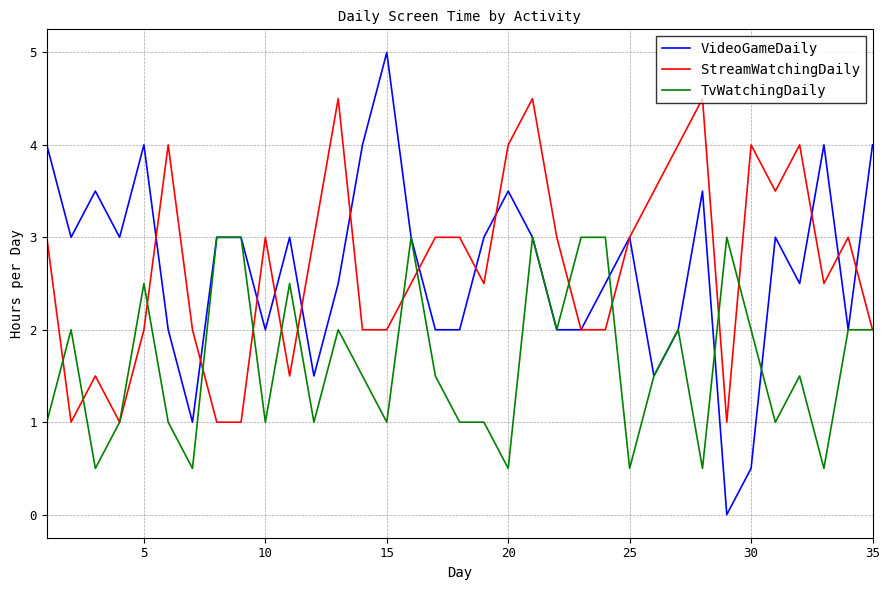

How many distinct data groups are displayed?

3